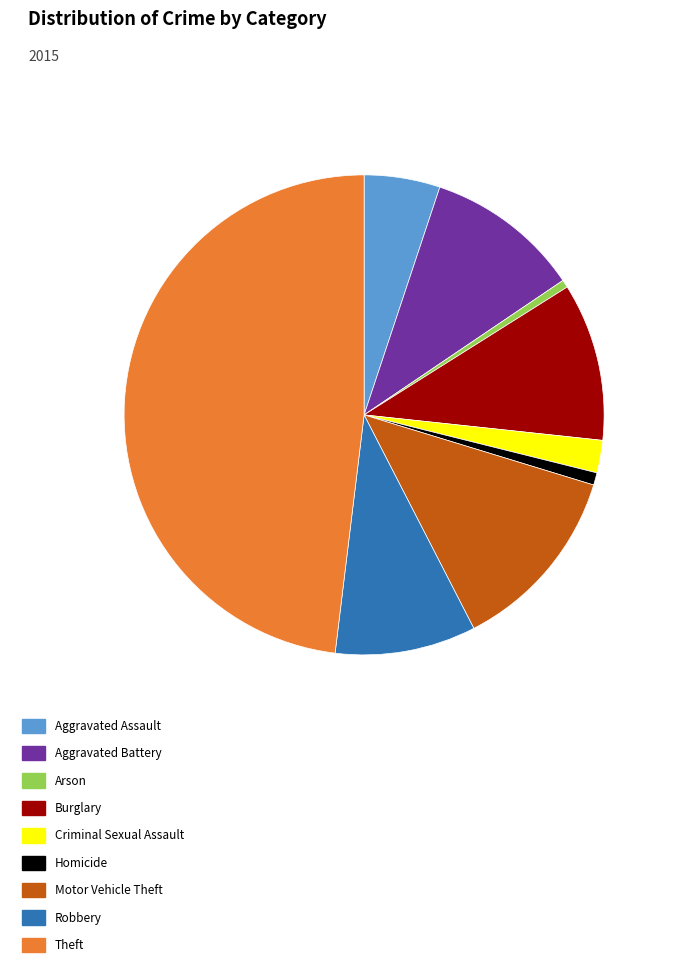

What is the largest slice in the pie chart?

Theft